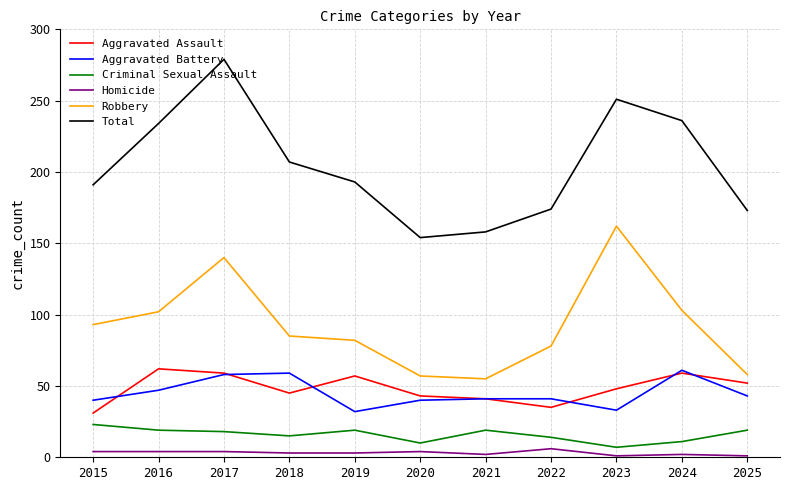

True or false: Criminal Sexual Assault and Homicide cross at least once.

False